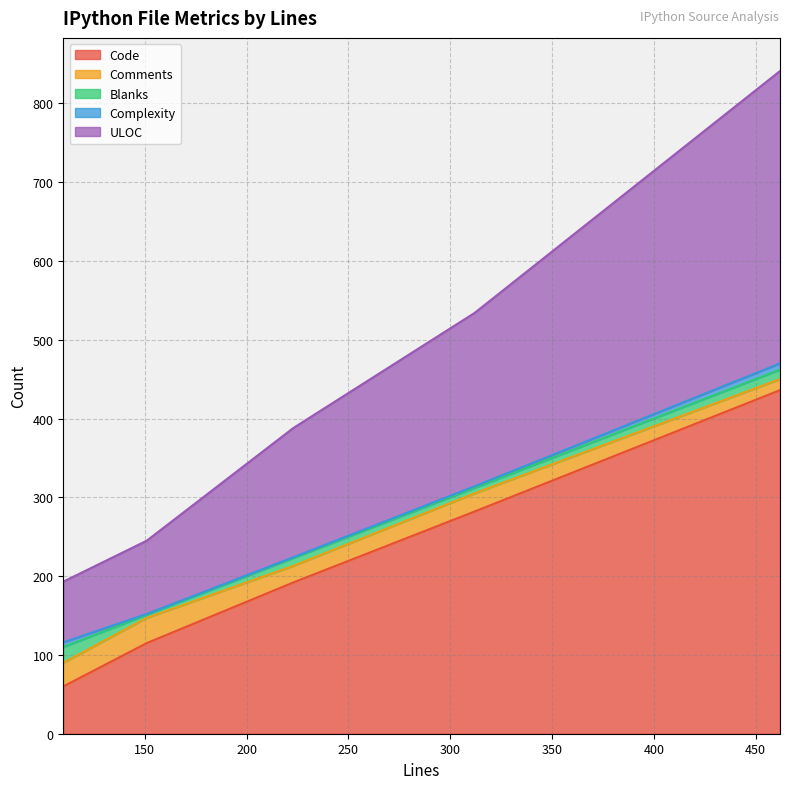

Which category has the highest value across all series?

462